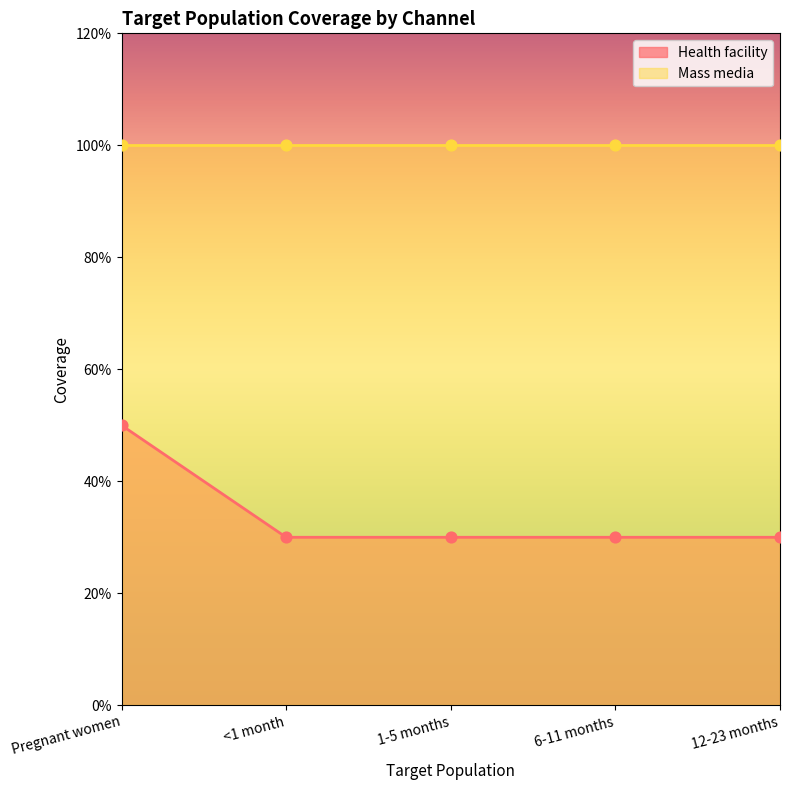

What is the change in value from Pregnant women to 12-23 months?

-0.2